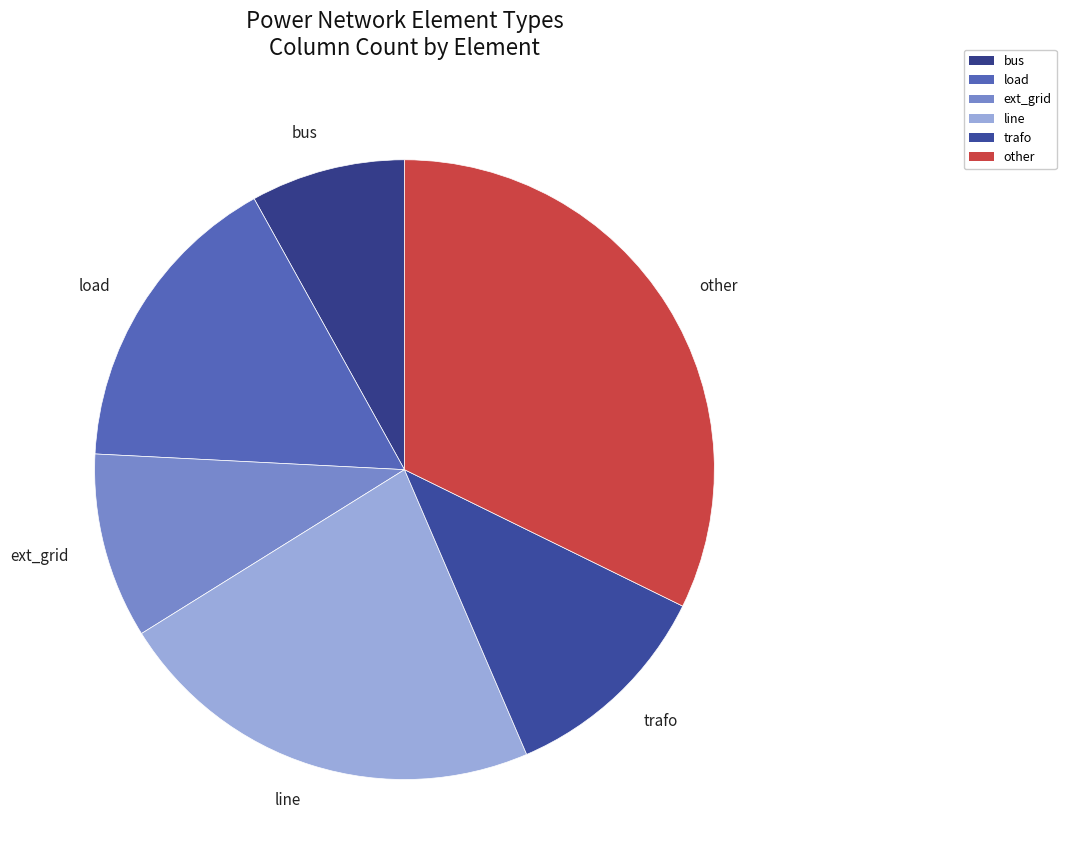

Count the number of slices in the pie.

6